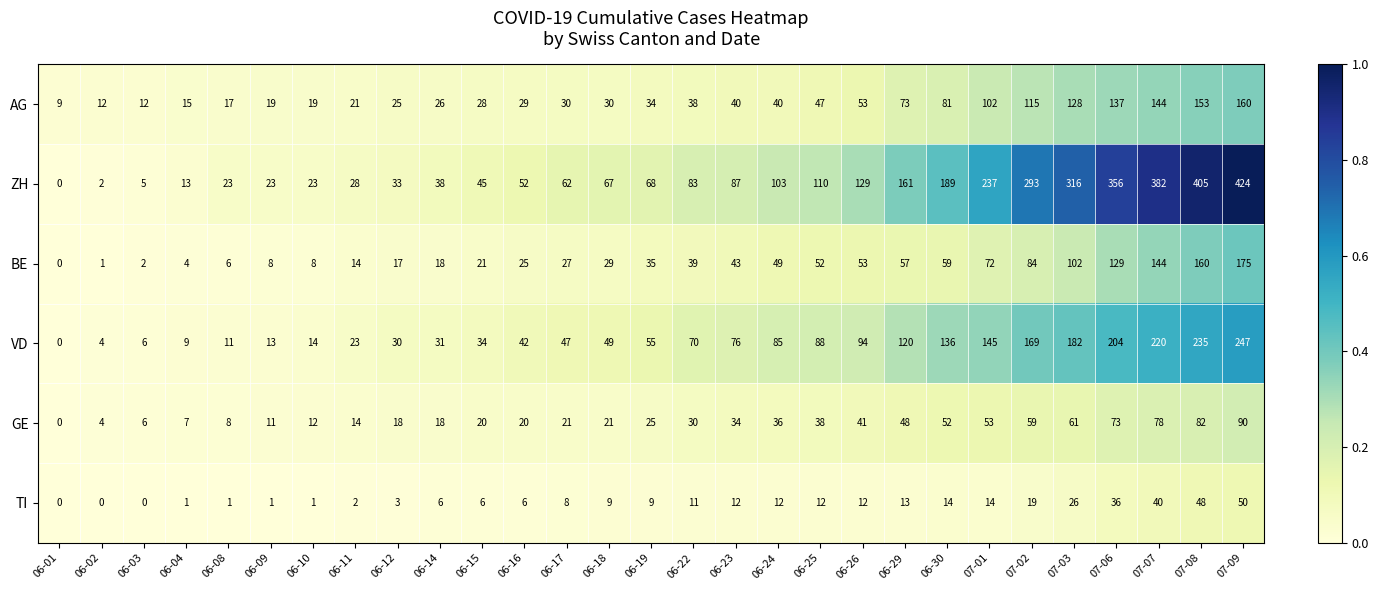

What is the difference between the maximum and minimum values in the ZH series?

424